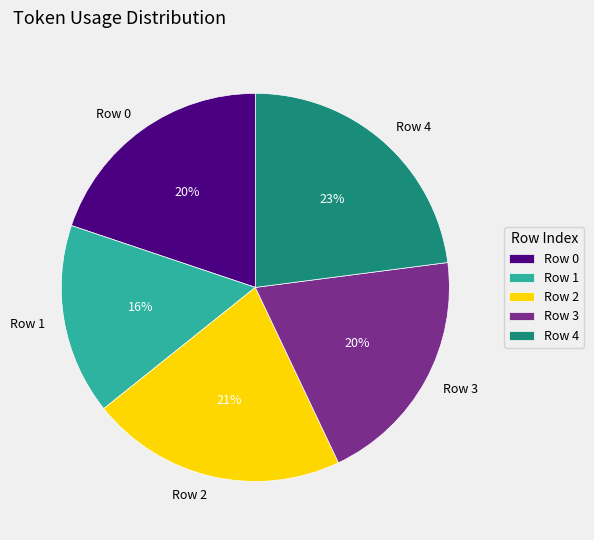

To the nearest percent, what is the difference between the largest and smallest slice percentages?

7%